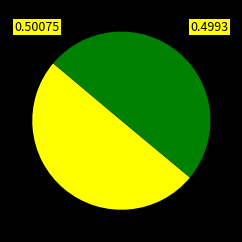

Rank the categories by value from highest to lowest.

21 voie R, 23 voie T